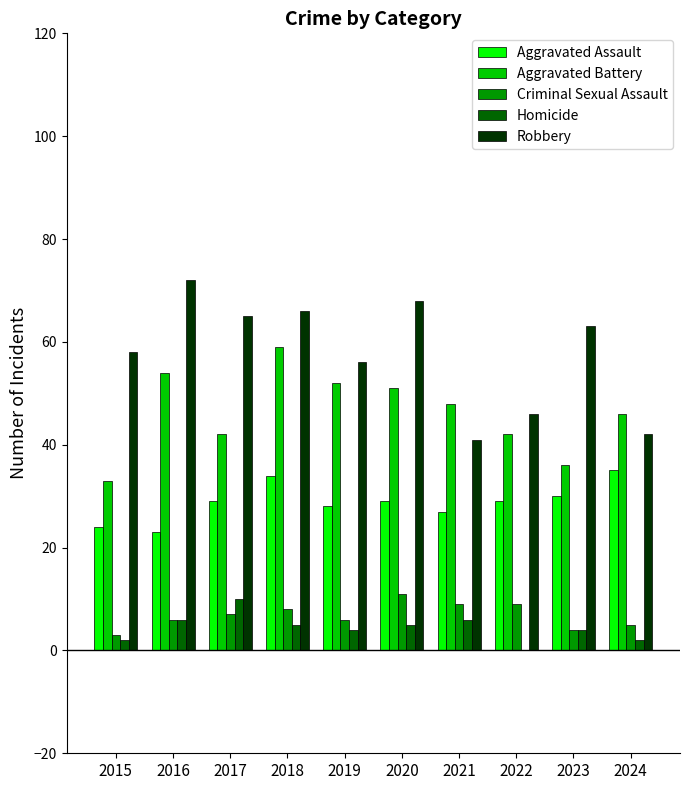

True or false: Homicide has a value of 2 at 2024.

True